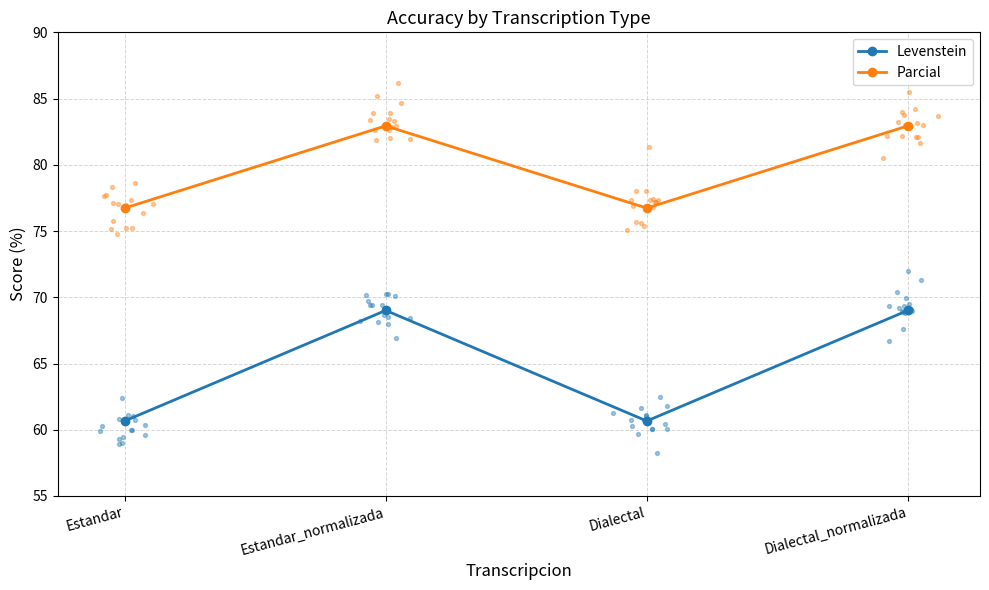

Is the value of Parcial at Estandar greater than the value of Levenstein at Estandar_normalizada?

Yes